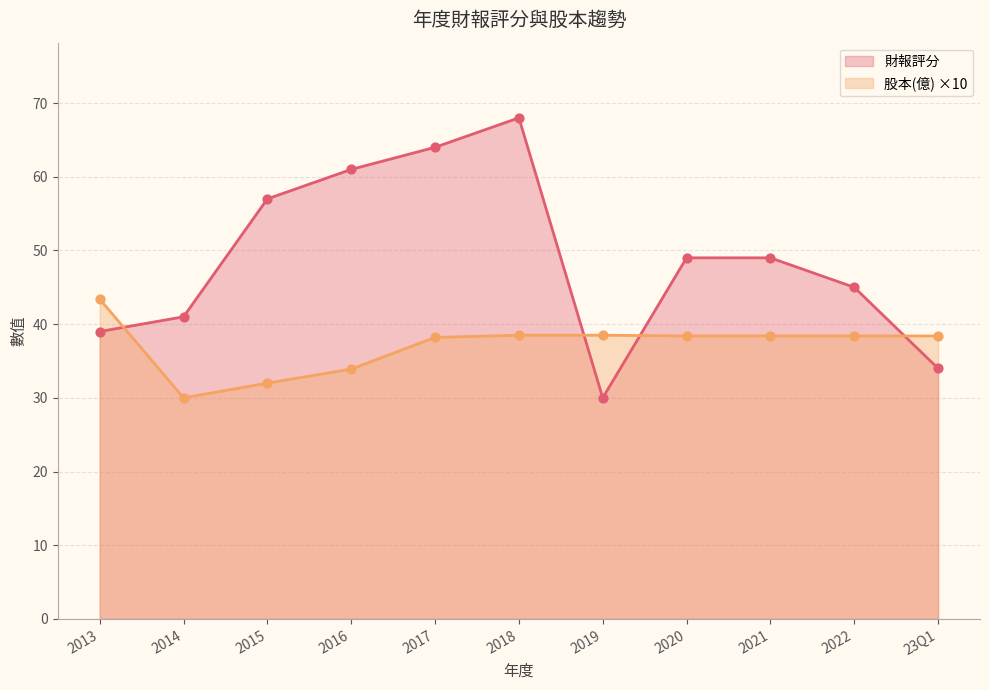

At how many categories does at least one series exceed 39?

9